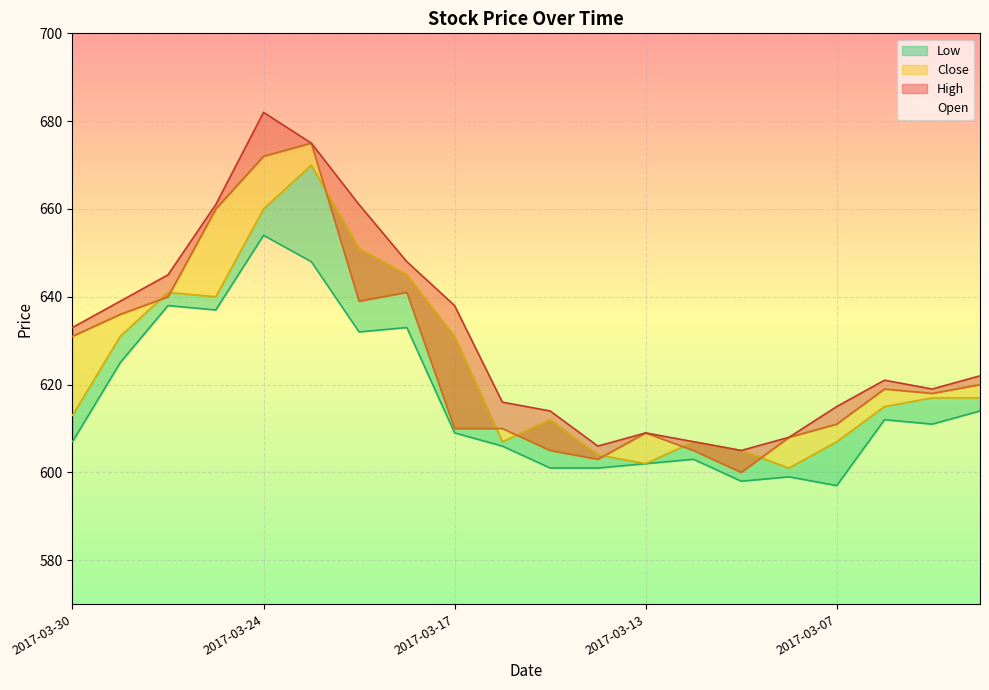

At which category is the sum across all series the highest?

2017-03-24